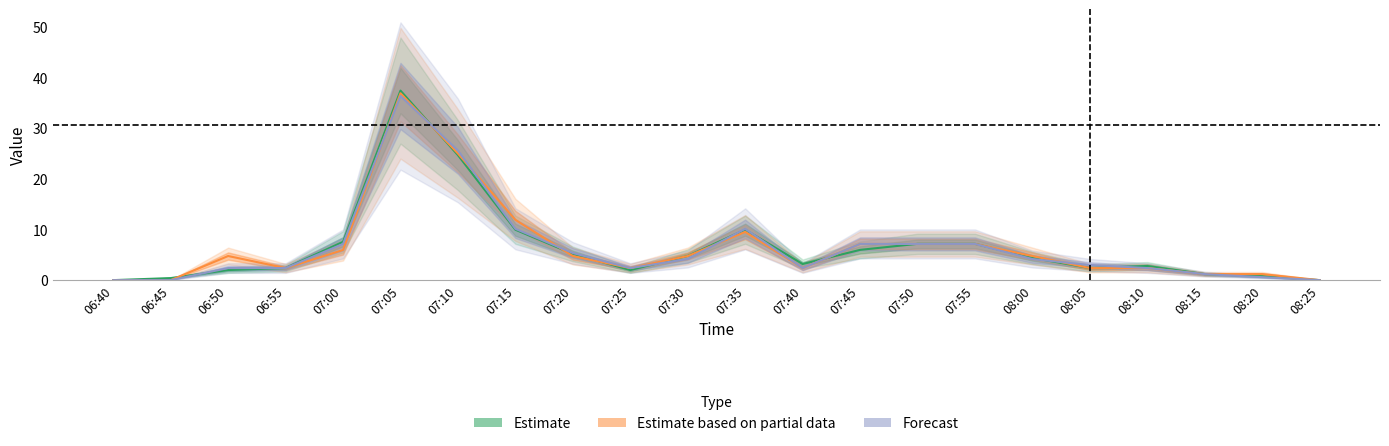

How many lines are shown in the chart?

3